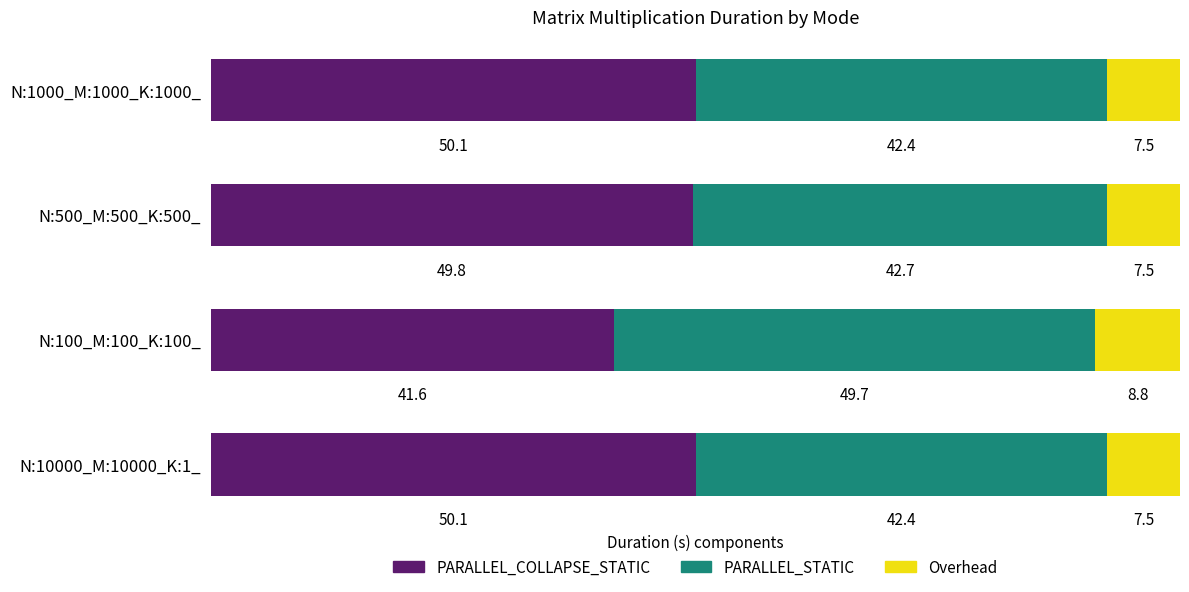

What is the total value across all series at N:500_M:500_K:500_?

100.0